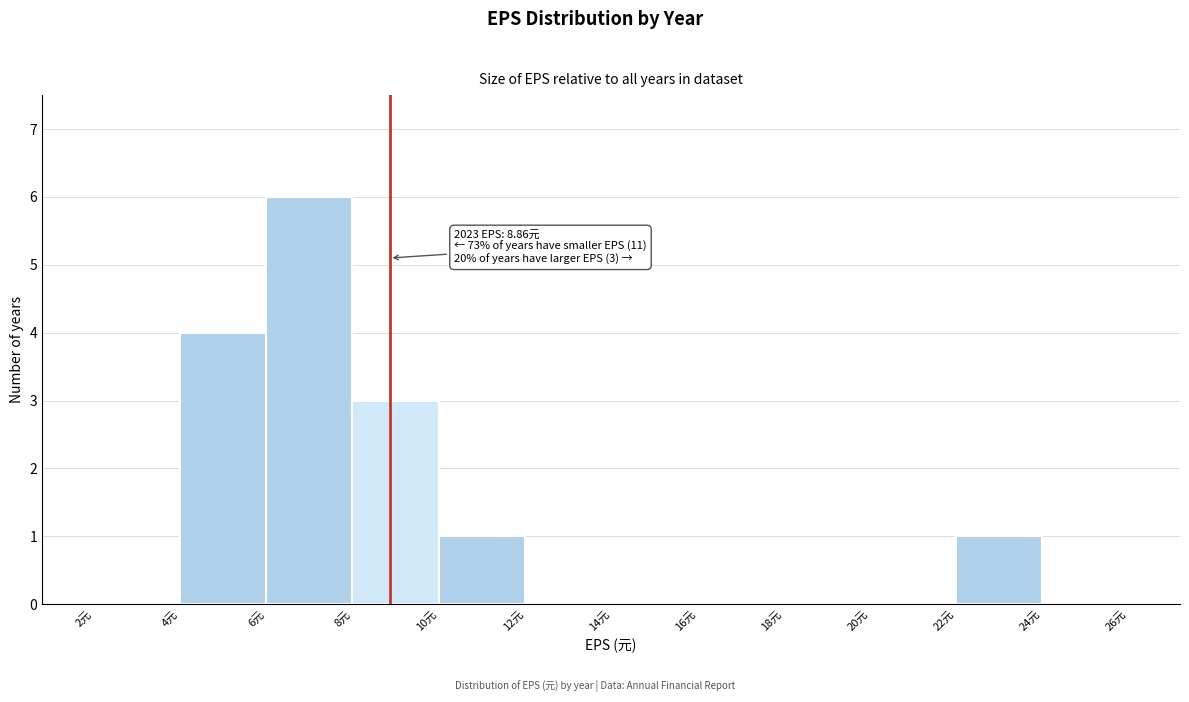

Which range on the x-axis has the tallest bar?

6 to 8